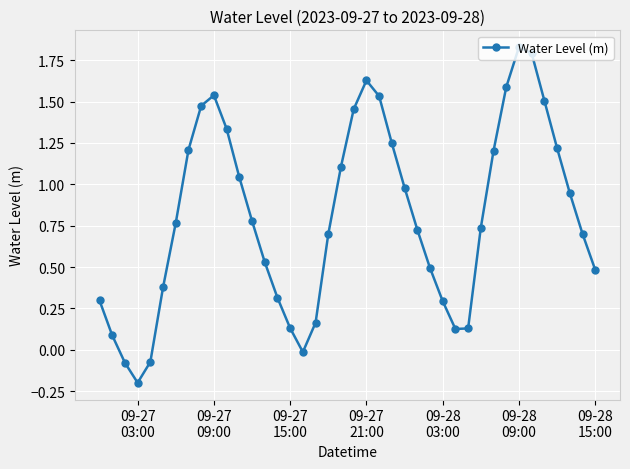

What is the difference between the maximum and second lowest values?

1.9